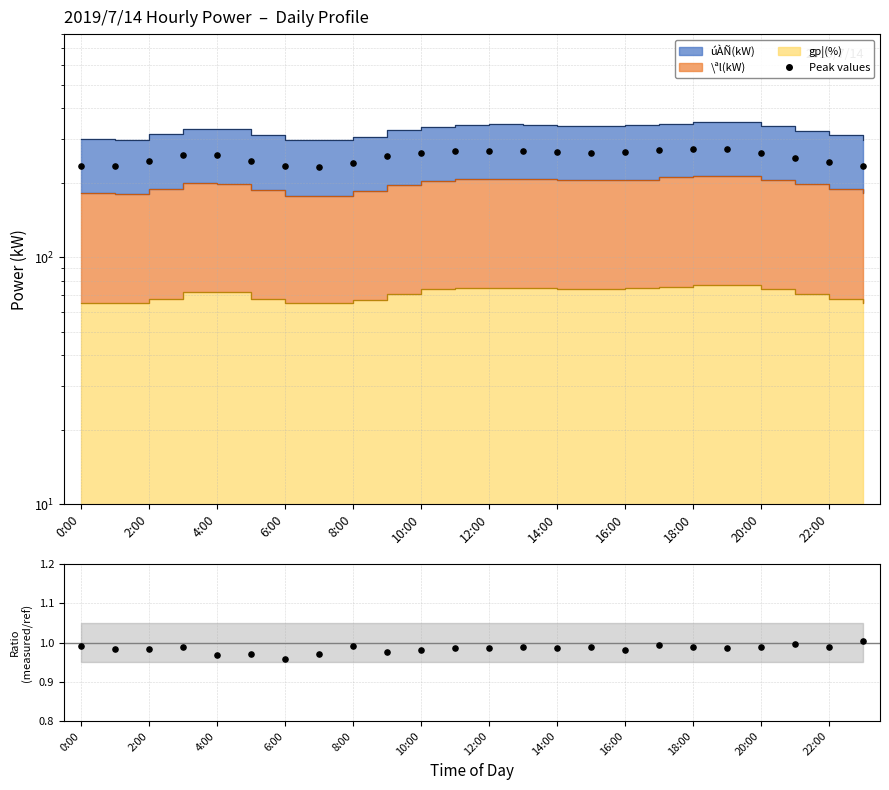

Which series has the widest spread of Y values?

Peak values